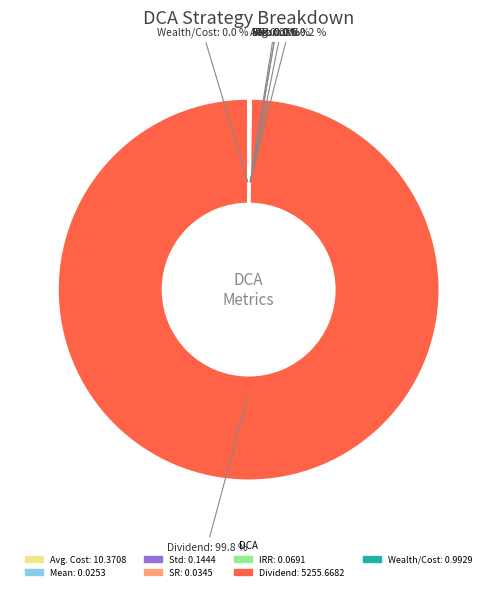

Which slice is the largest?

Dividend